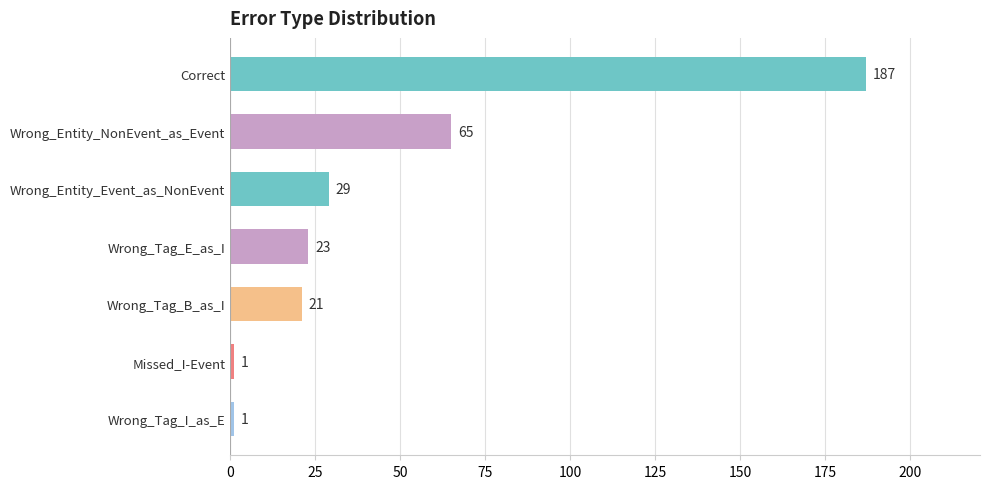

What is the sum of all values?

327